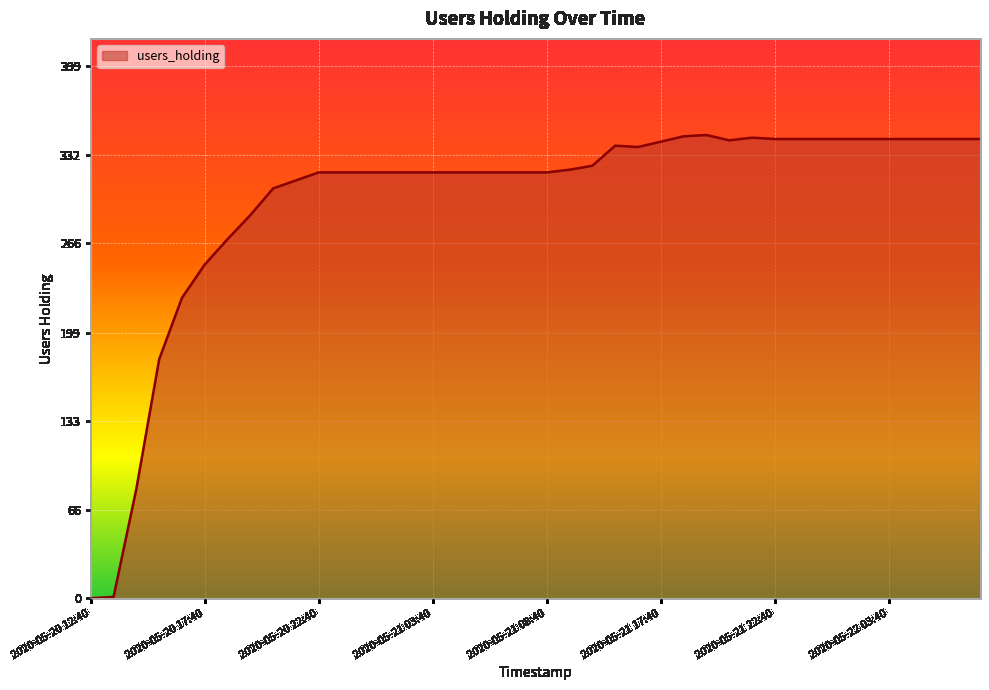

What is the difference between the maximum and minimum values?

347